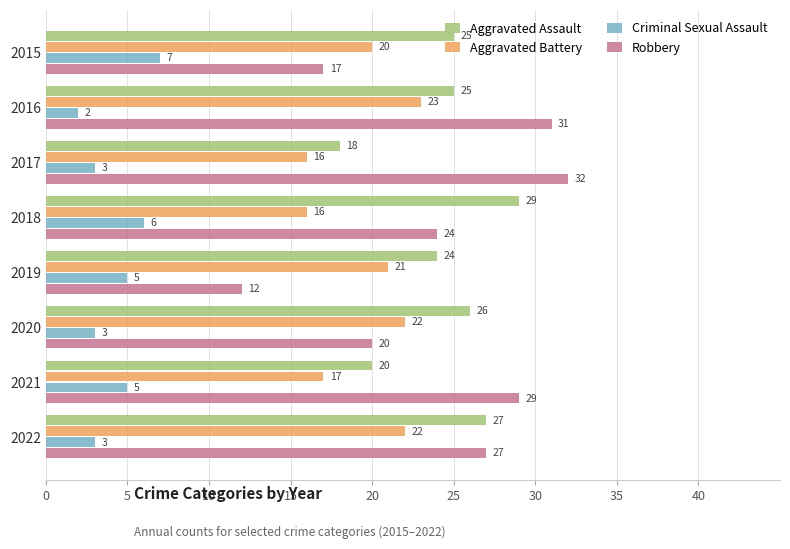

What is the difference between the second highest and minimum values in the Robbery series?

19